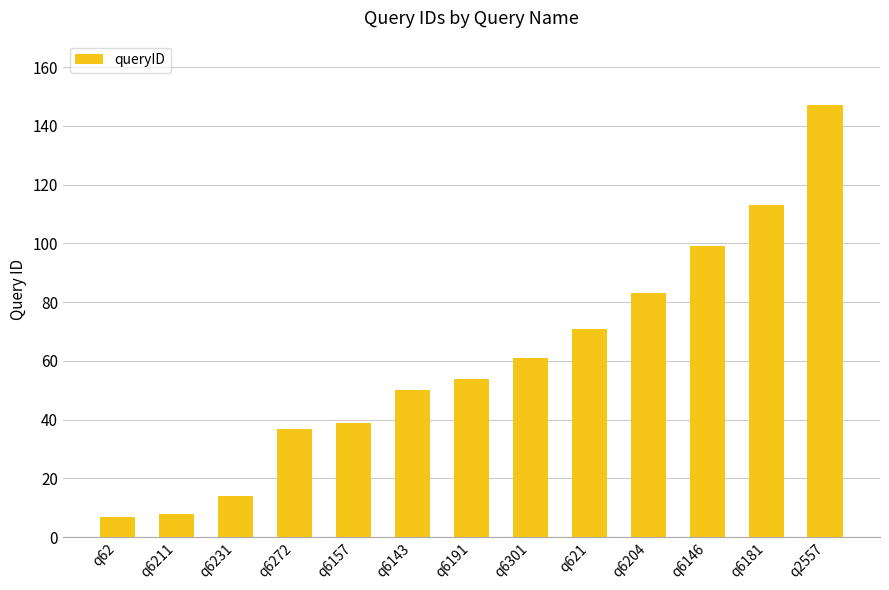

The value at q62 is 7. True or false?

True